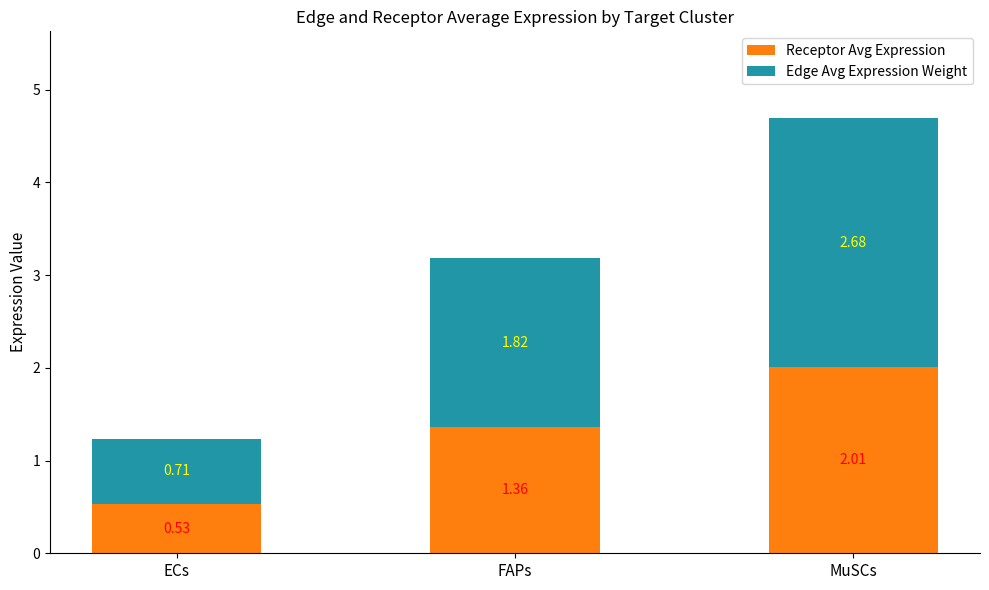

What is the total value across all series at FAPs?

3.2